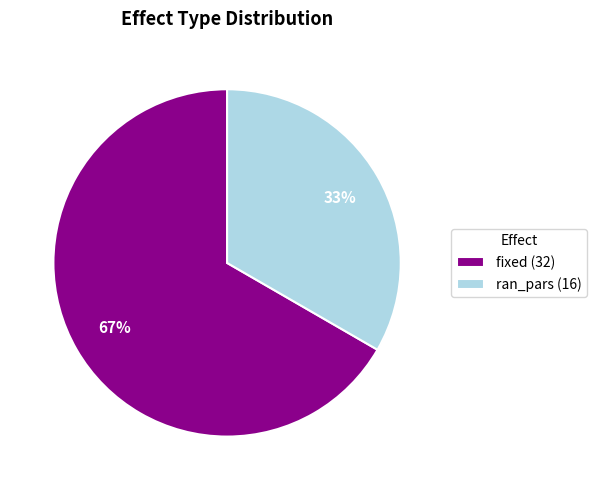

Which category accounts for the majority?

fixed